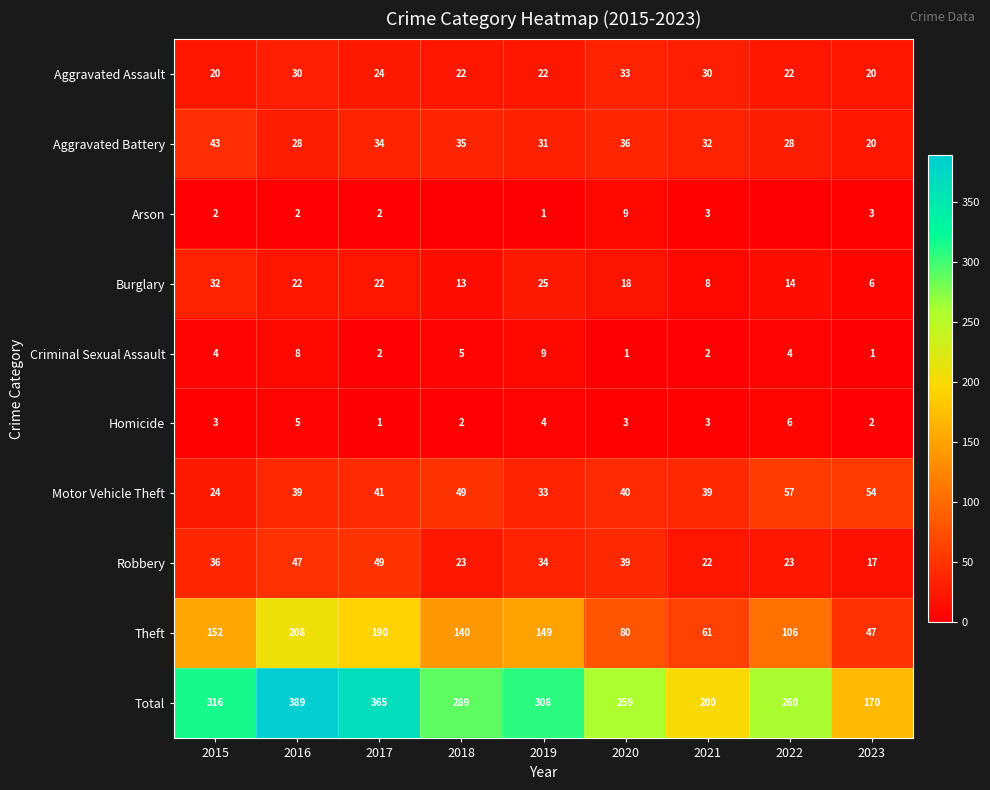

Which category has the lowest value in the Homicide series?

2017